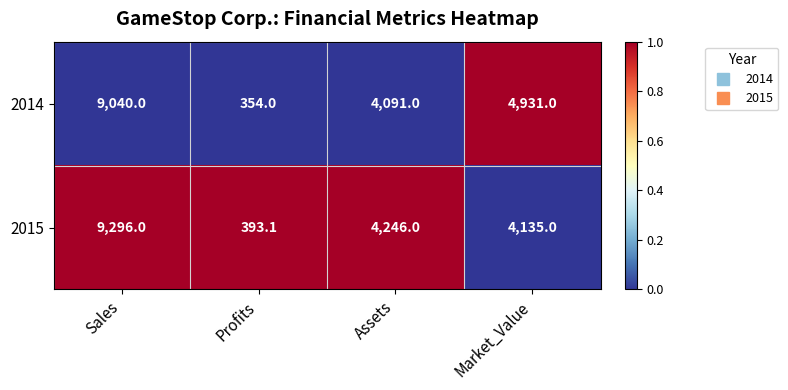

Which series has the largest range (max minus min)?

2015